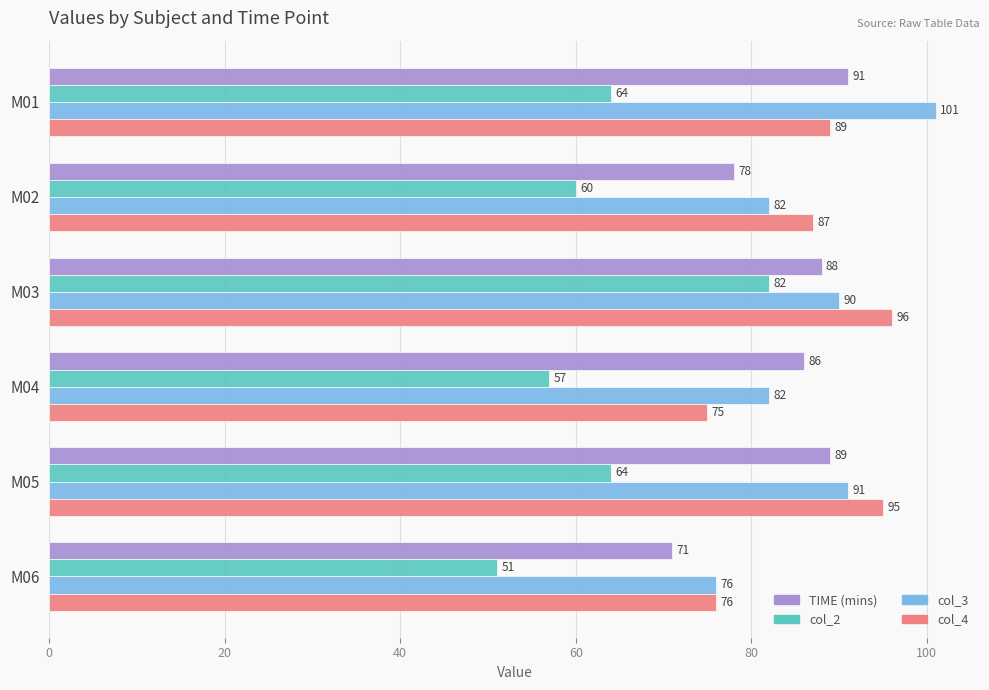

What is the average value of the col_3 series?

87